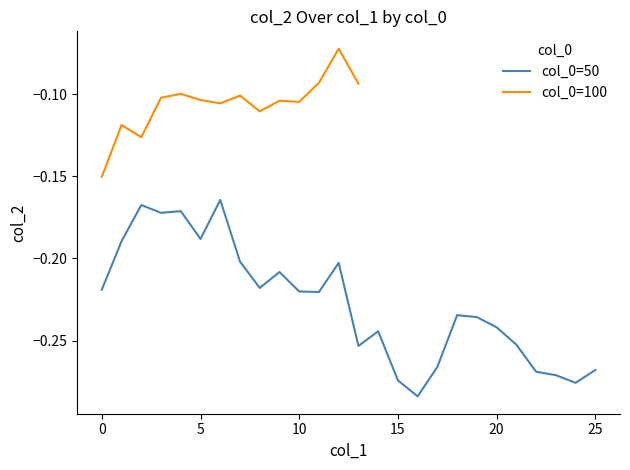

What is the value of the 26th point from the left?

-0.3